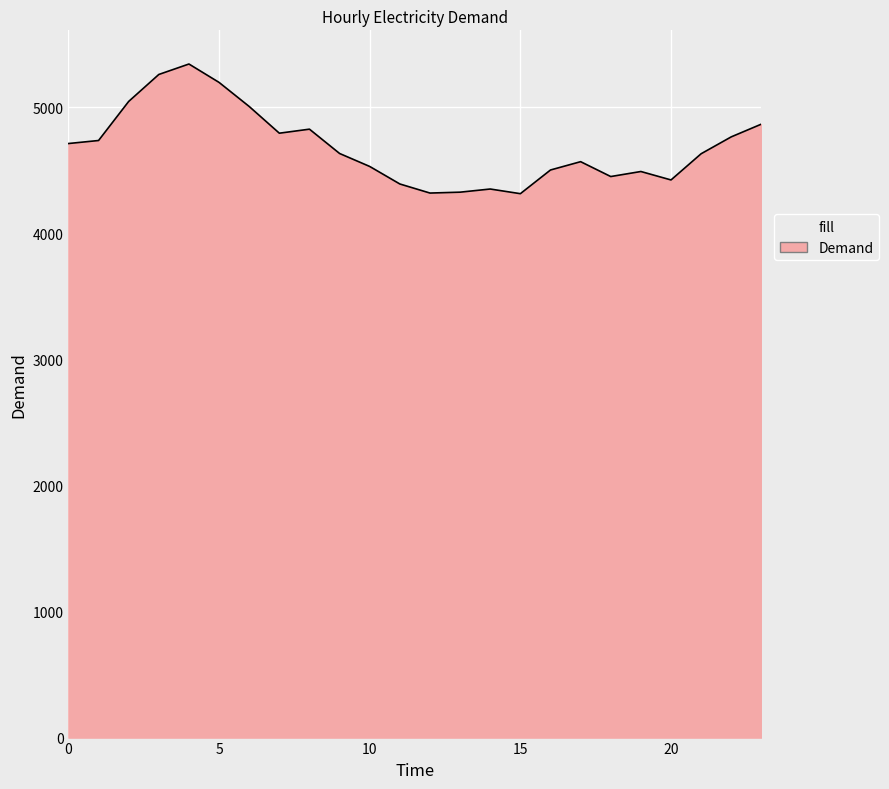

What is the greatest value displayed?

5345